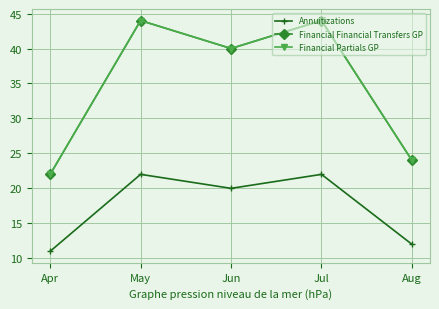

What is the maximum value for Financial Partials GP?

44